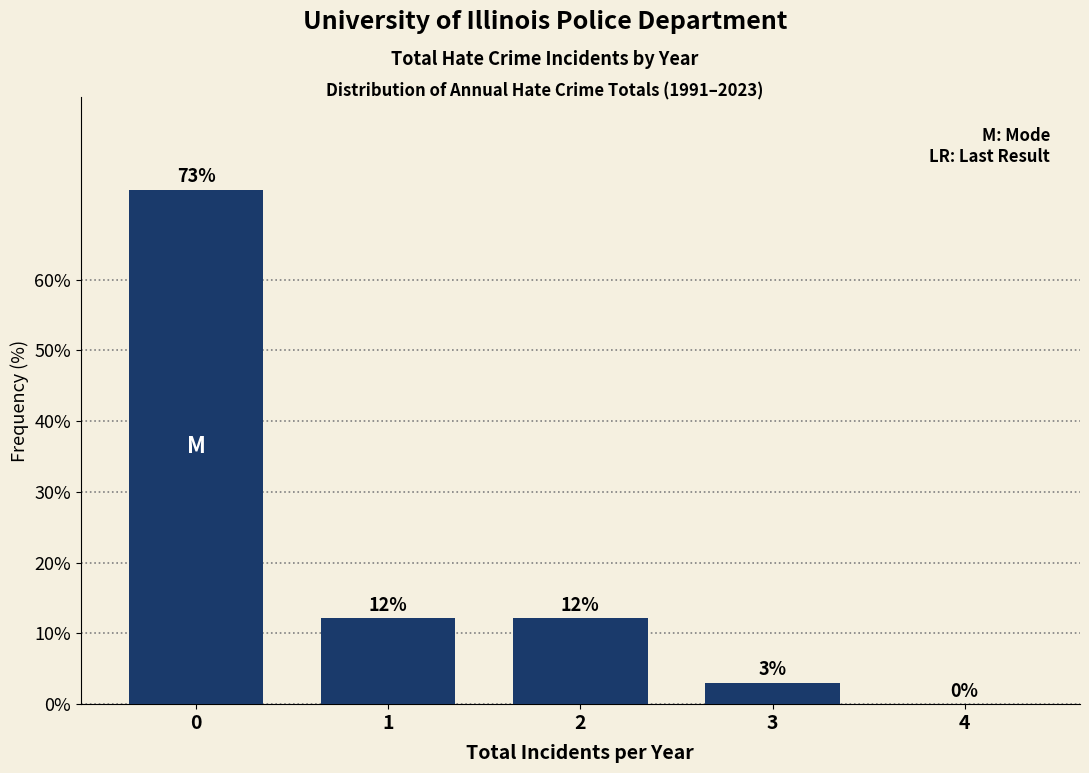

Read the value at 3.

3.0